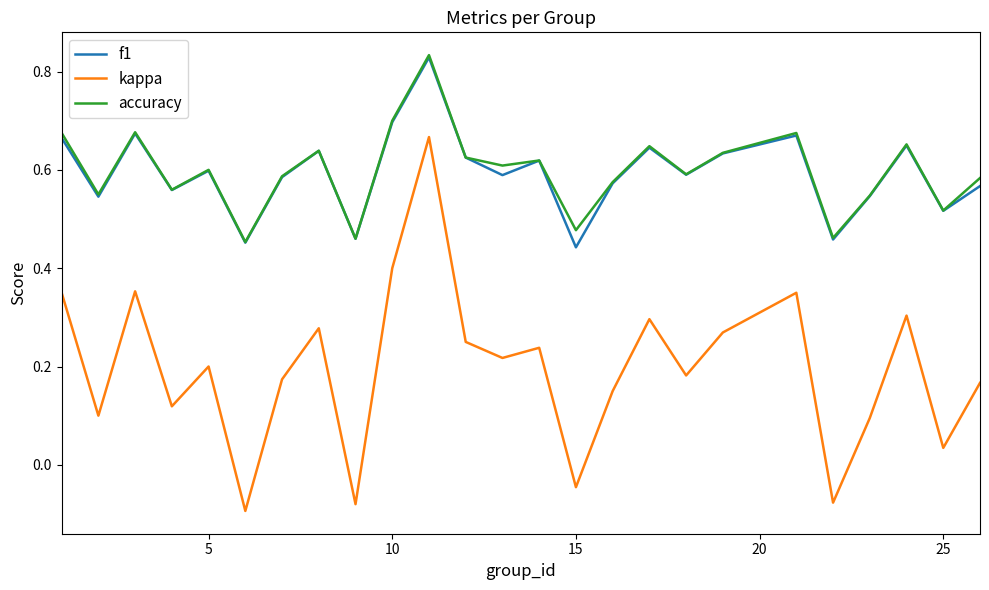

What are all the series names shown in the legend?

f1, kappa, accuracy